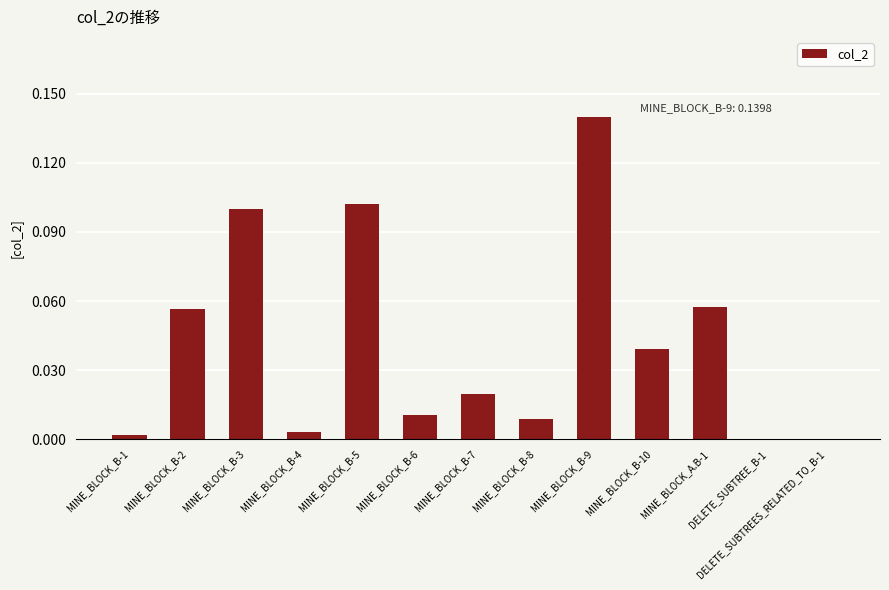

The value at MINE_BLOCK_B-3 is 0.1. True or false?

True